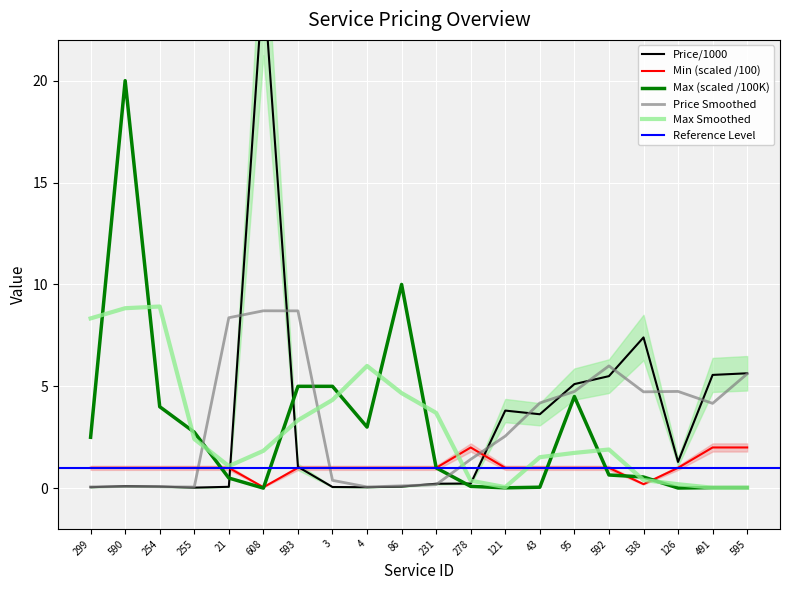

Is it true that Min (scaled /100) equals 0.2 at 538?

True